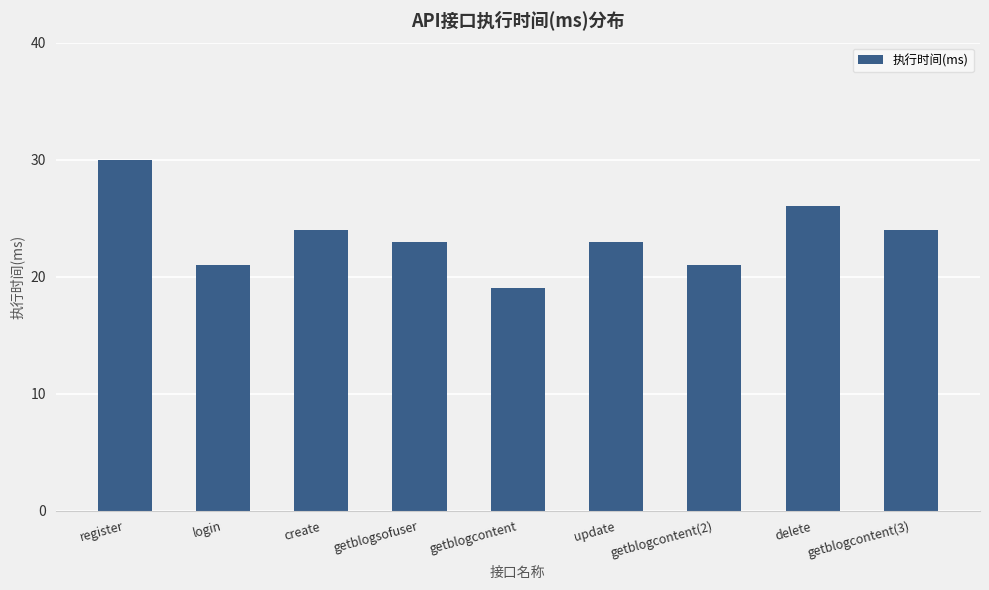

How many data points does each series have?

9